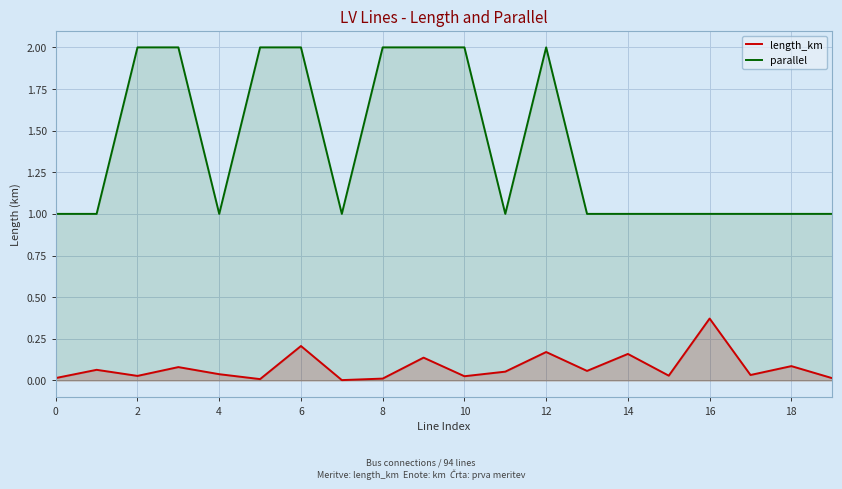

What is the difference between the maximum and minimum values in the parallel series?

1.0